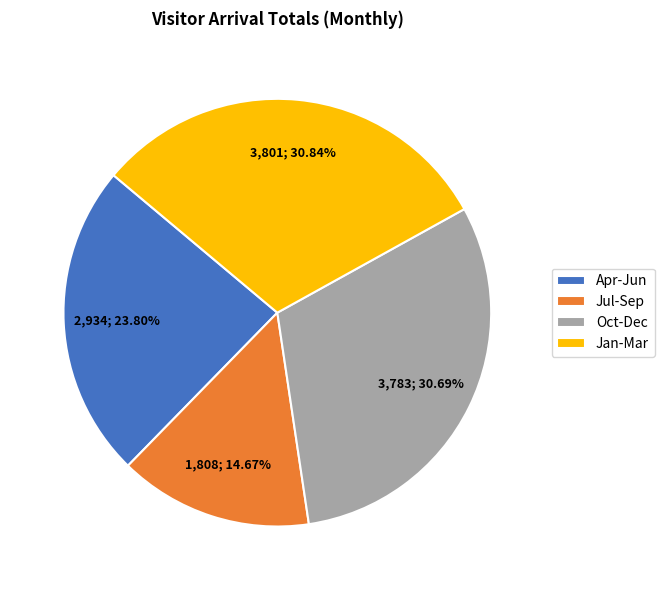

Combined, do Jul-Sep and Jan-Mar account for over 50%?

No